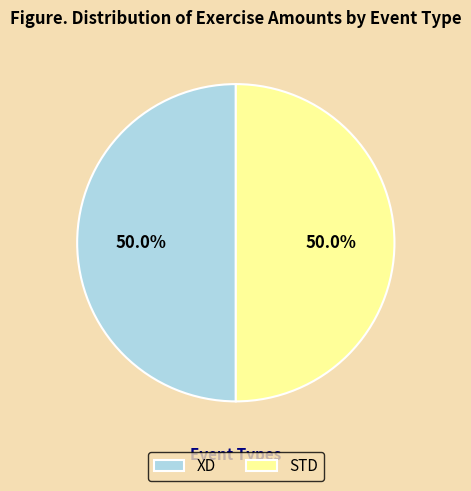

What is the ratio of the value at XD to the value at STD?

1.0